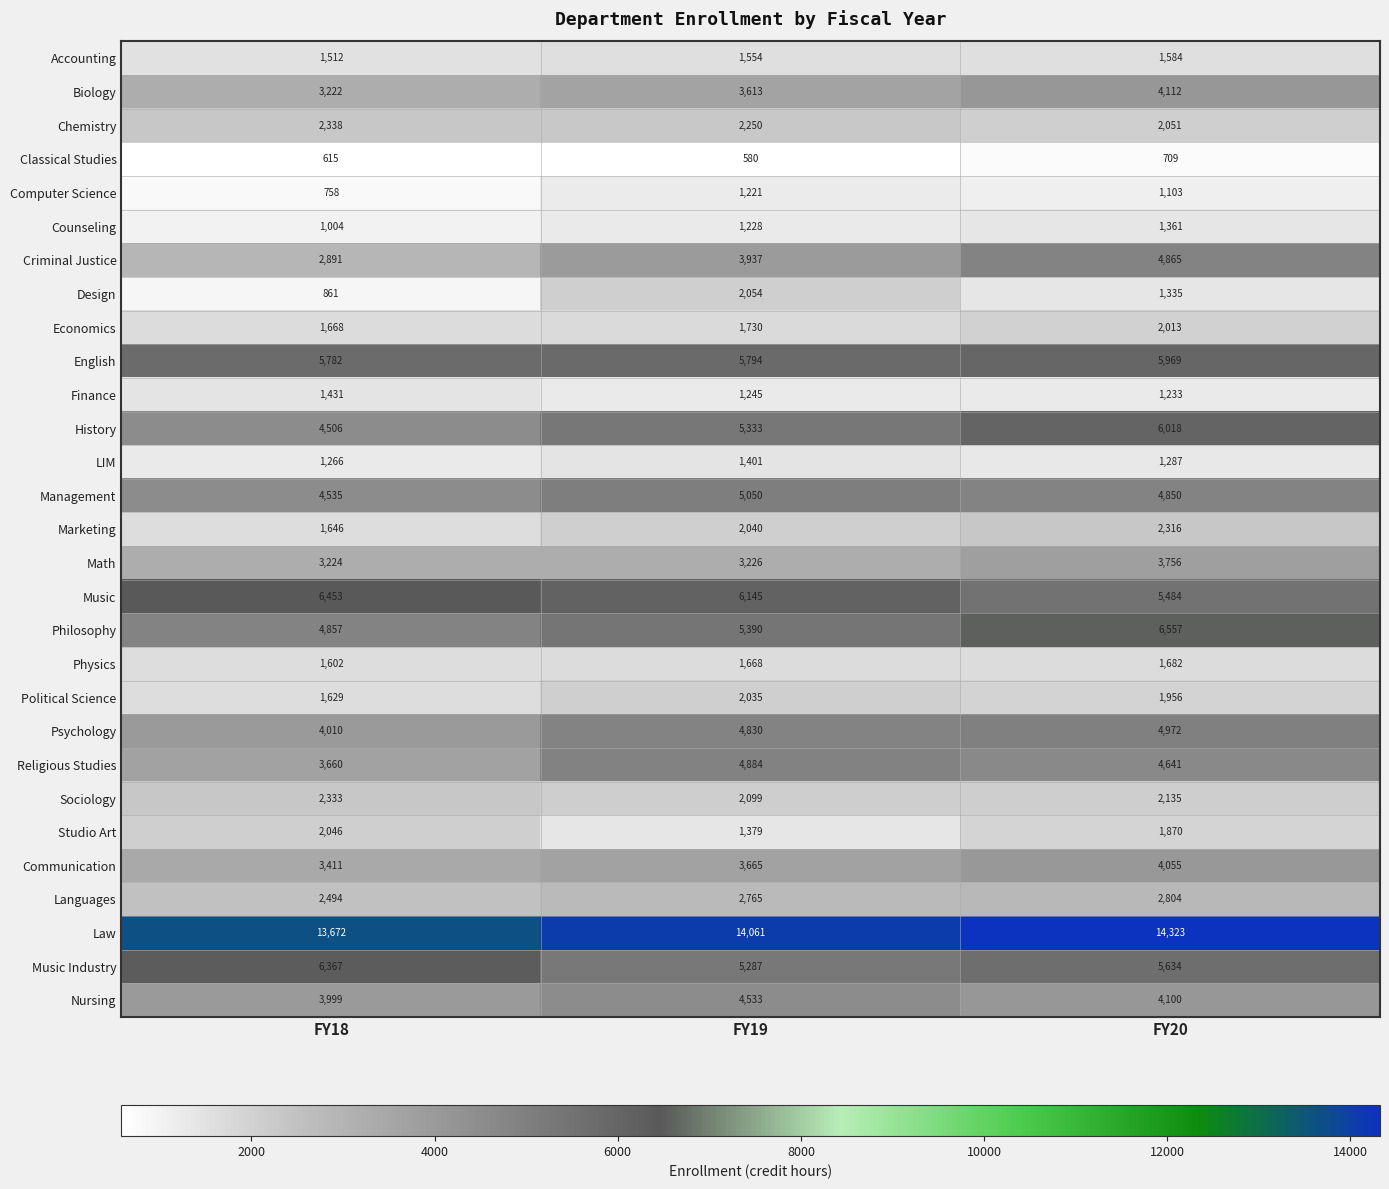

What is the maximum value for Biology?

4112